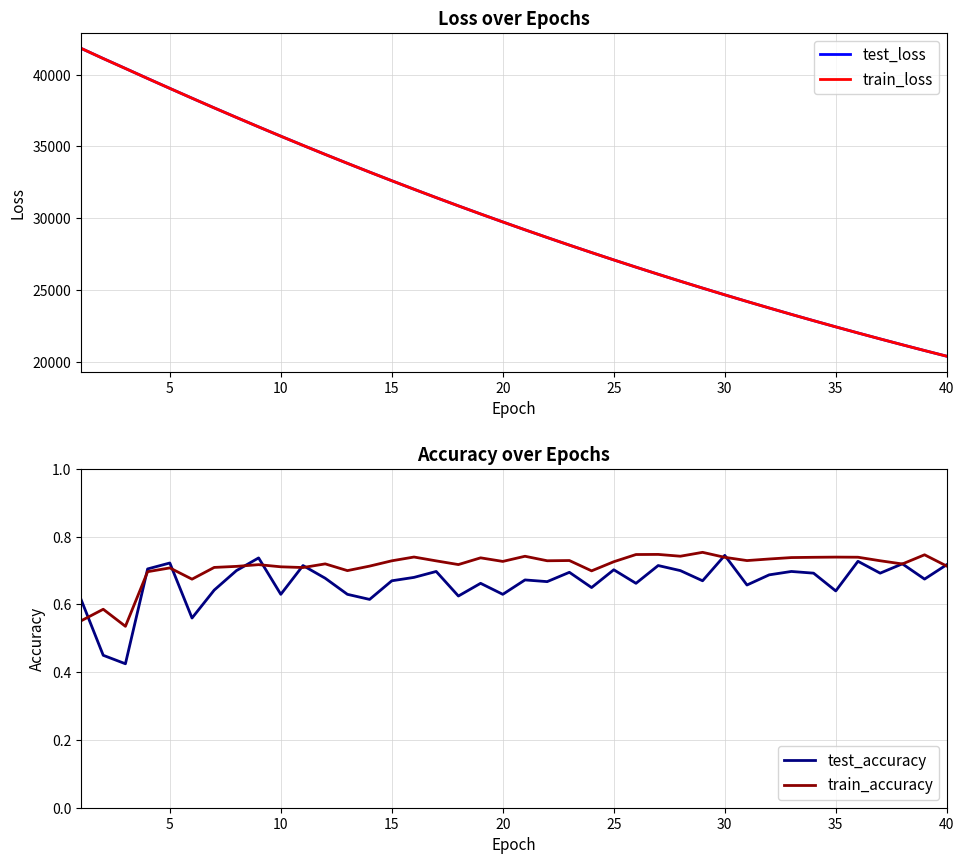

What is the sum of all train_accuracy values?

28.5